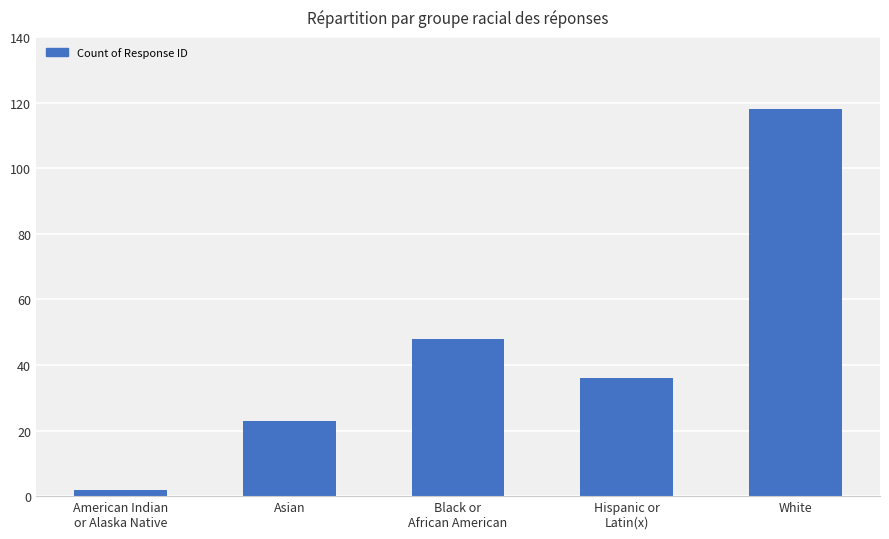

Which has a higher value, Black or
African American or White?

White